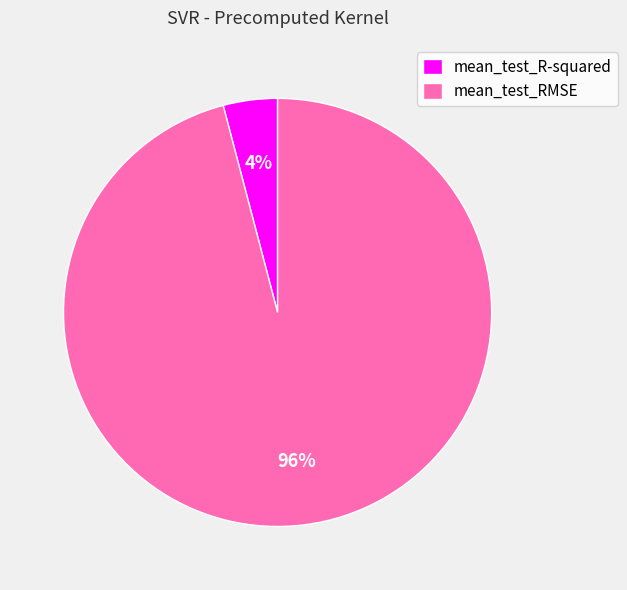

Which has a higher value, mean_test_R-squared or mean_test_RMSE?

mean_test_RMSE